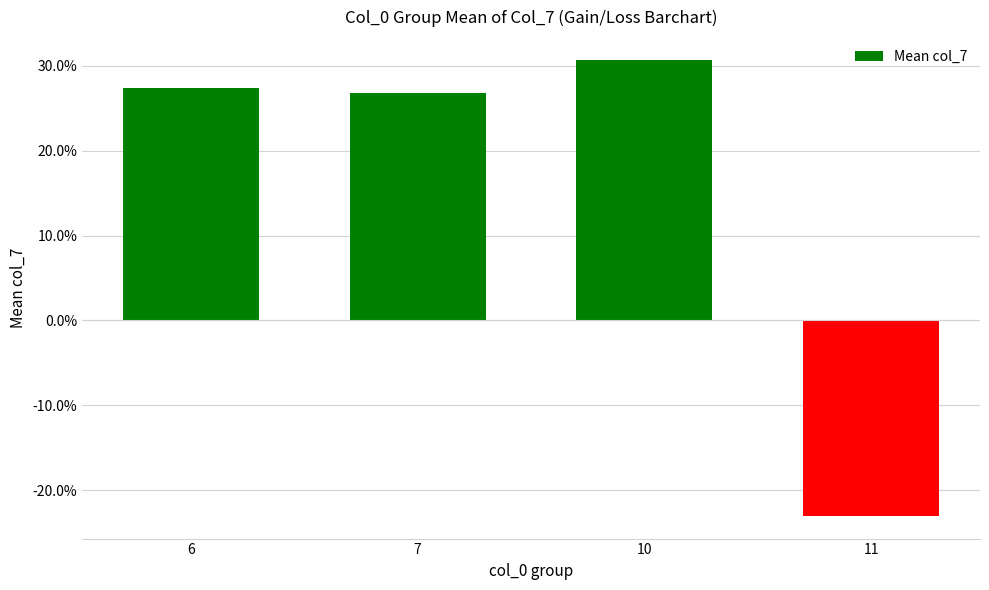

Read the value at 10.

0.3